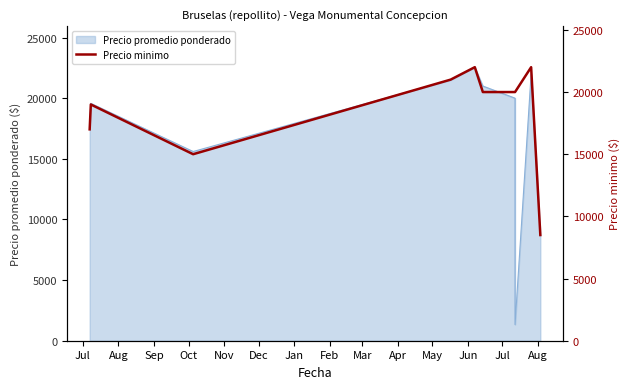

Reading left to right, list all the values displayed in this chart.

17000	19000	15000	21000	22000	20000	20000	20000	22000	8500